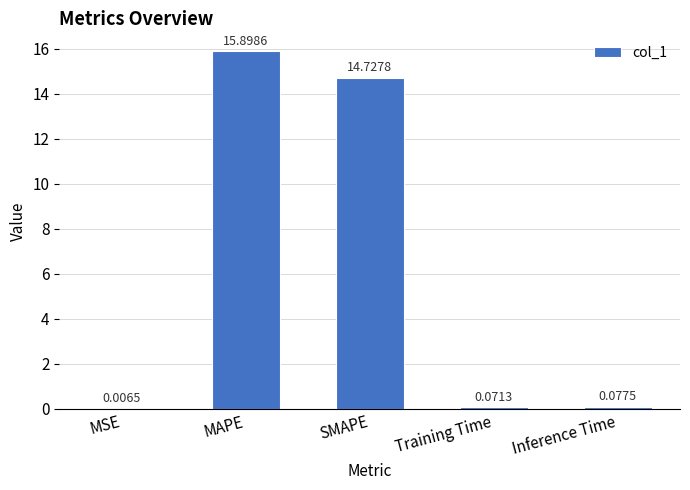

Which category has the highest value across all series?

MAPE